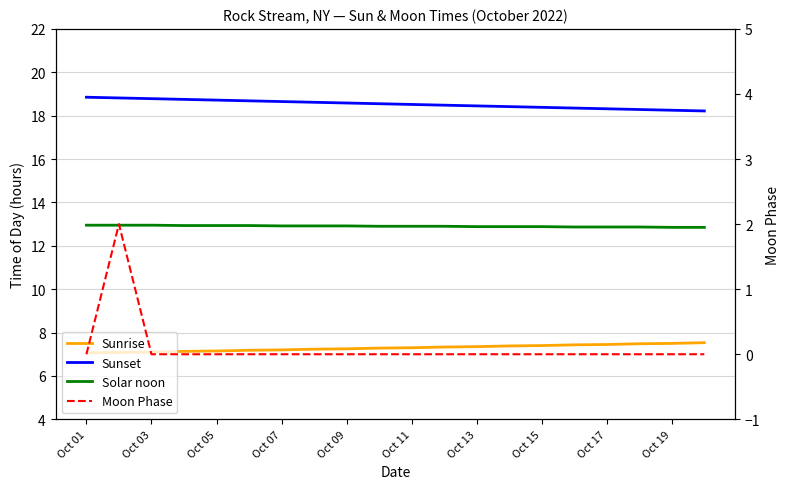

True or false: Solar noon has more than 2 interior local peaks.

False